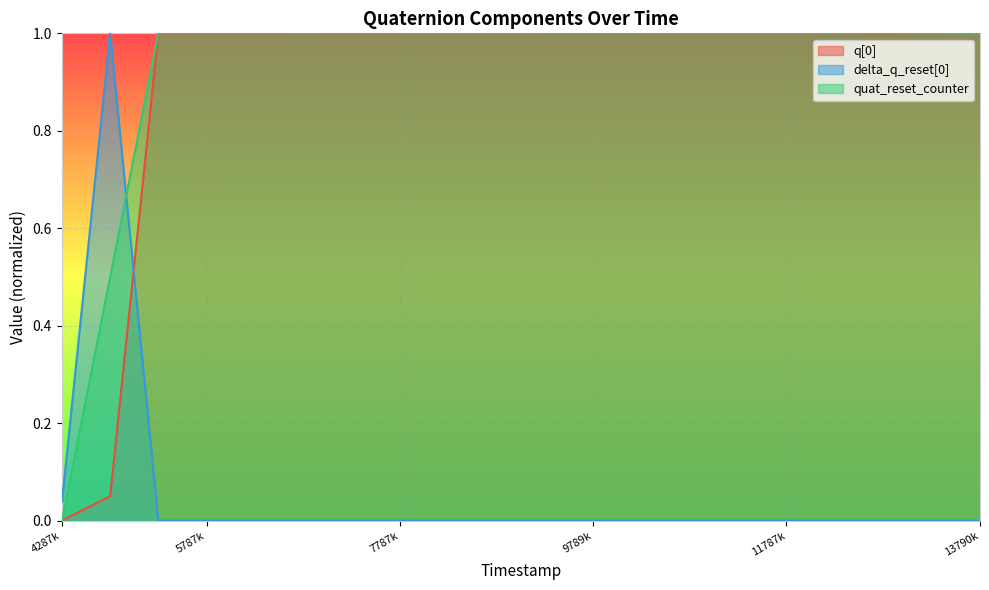

What value does the q[0] series have at 10790000?

1.0